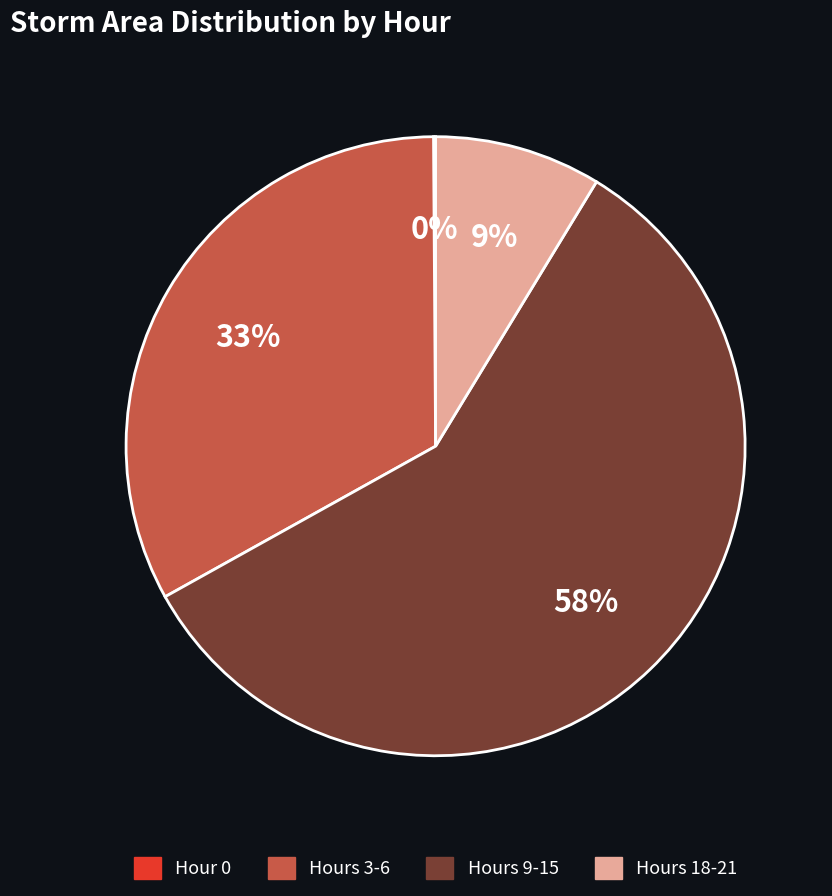

True or false: Hours 9-15 accounts for 51% of the total.

False